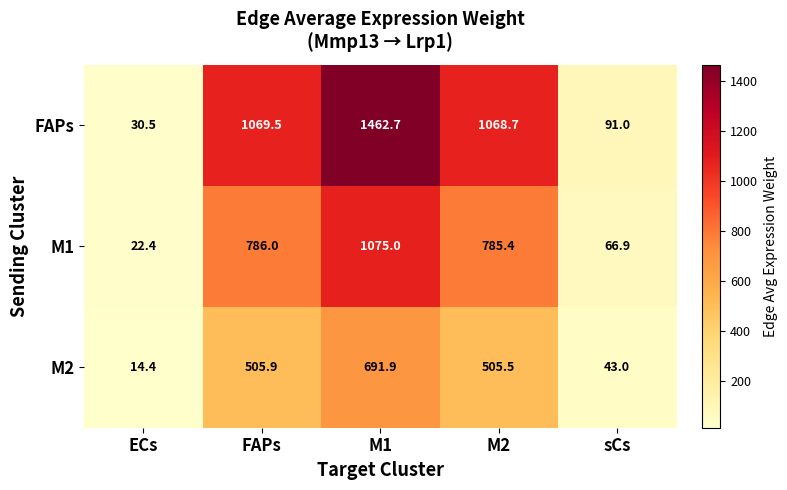

Which category has the highest value across all series?

M1